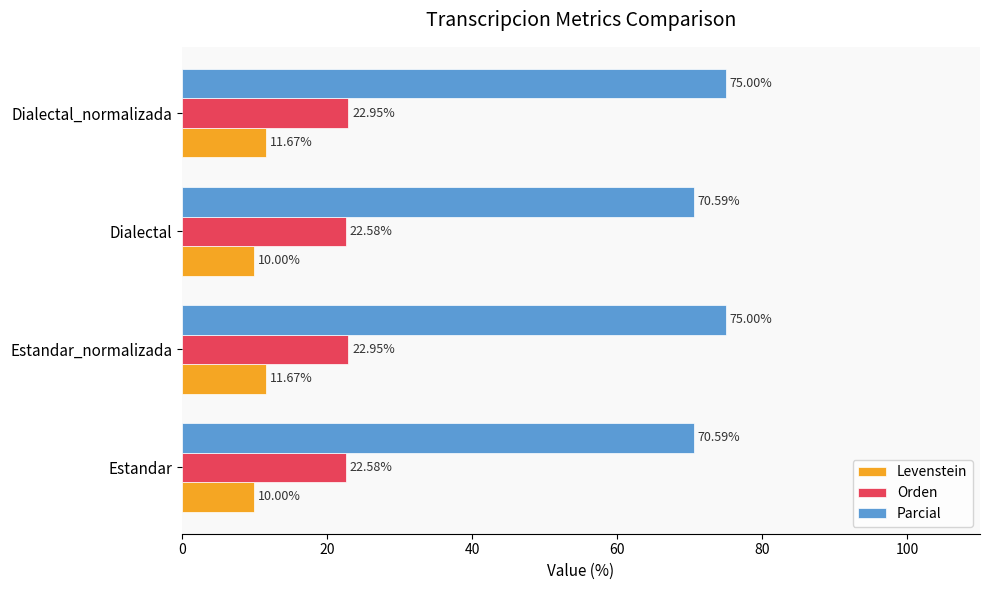

What is the sum of the Levenstein values at Dialectal_normalizada and Estandar?

21.7